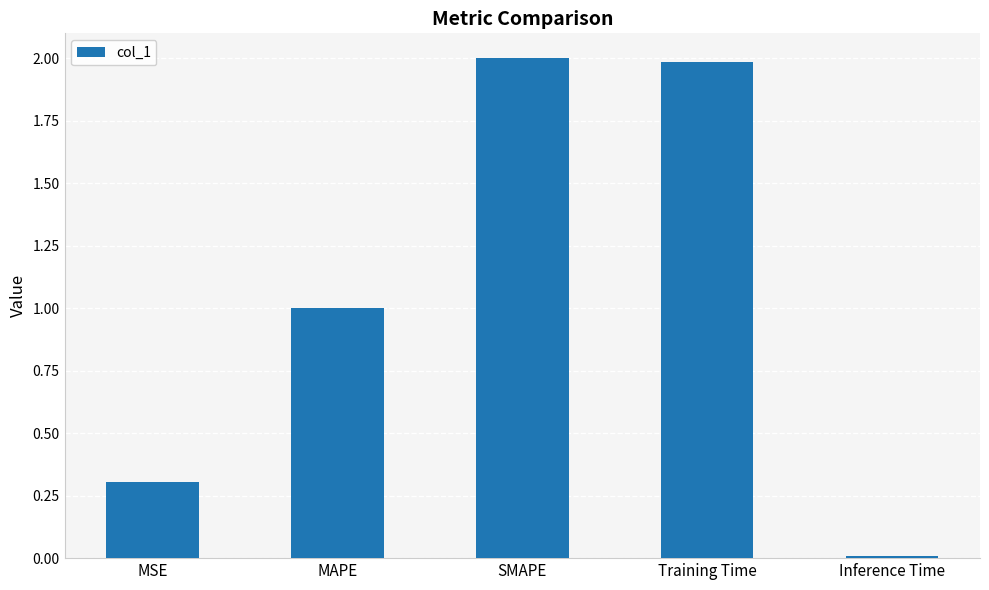

Which has a higher value, Inference Time or SMAPE?

SMAPE